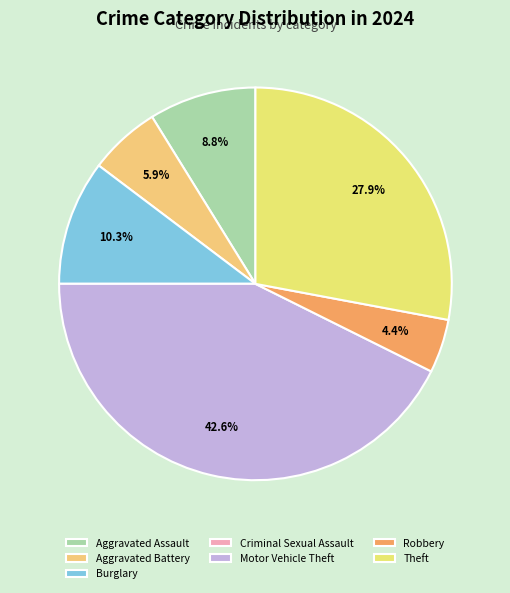

Is it true that Burglary is 1% of the pie?

False